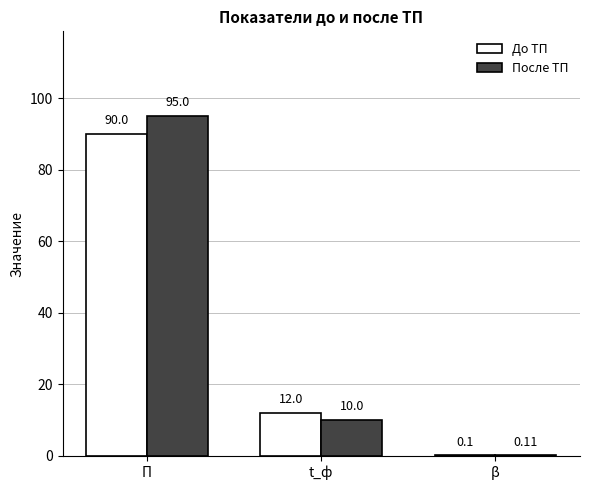

Is the value of До ТП at β greater than the value of После ТП at t_ф?

No